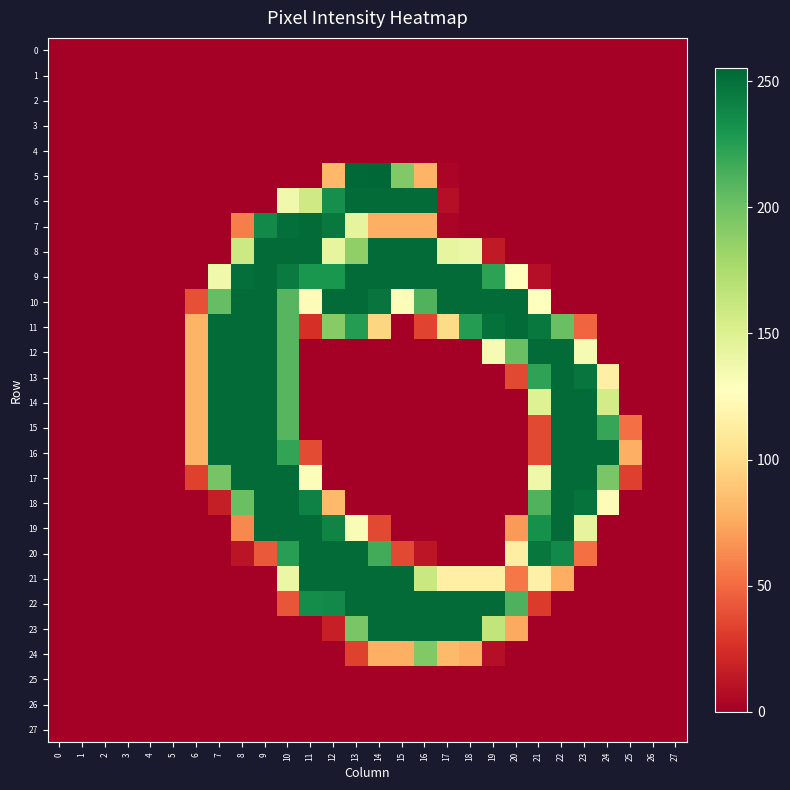

Which series has the largest total across all categories?

10